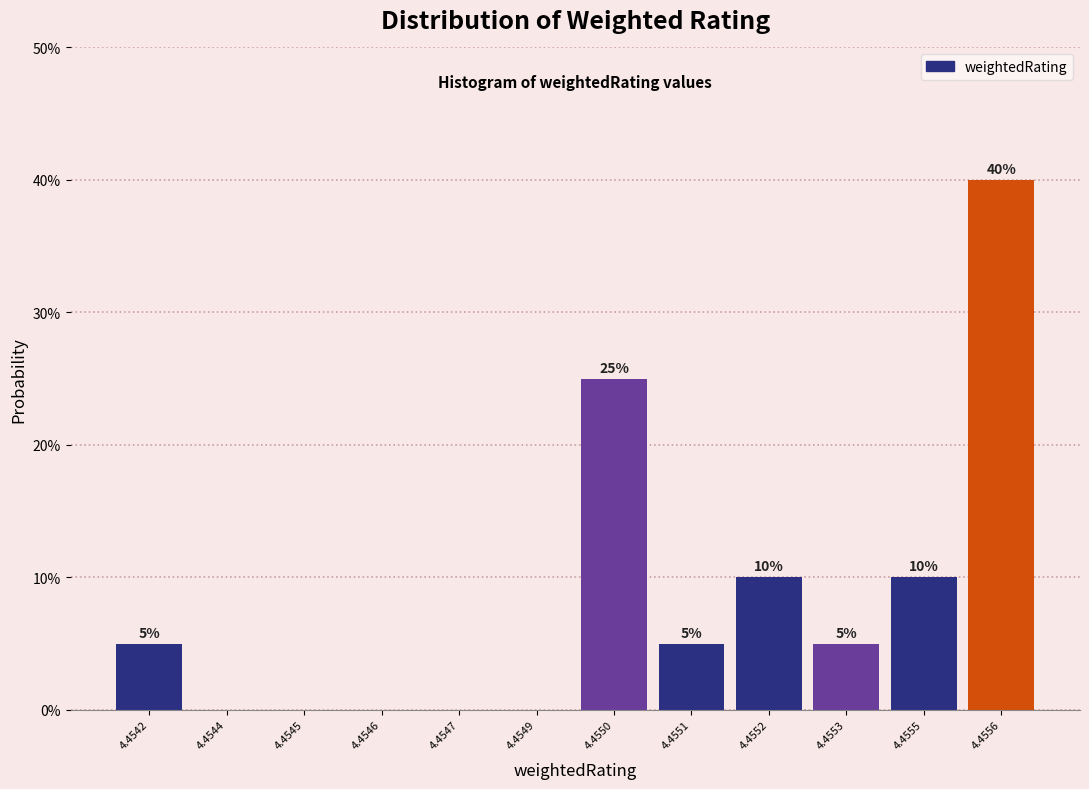

Reading right to left, what are all the values shown in this chart?

4.4556=40	4.4555=10	4.4553=5	4.4552=10	4.4551=5	4.4550=25	4.4549=0	4.4547=0	4.4546=0	4.4545=0	4.4544=0	4.4542=5